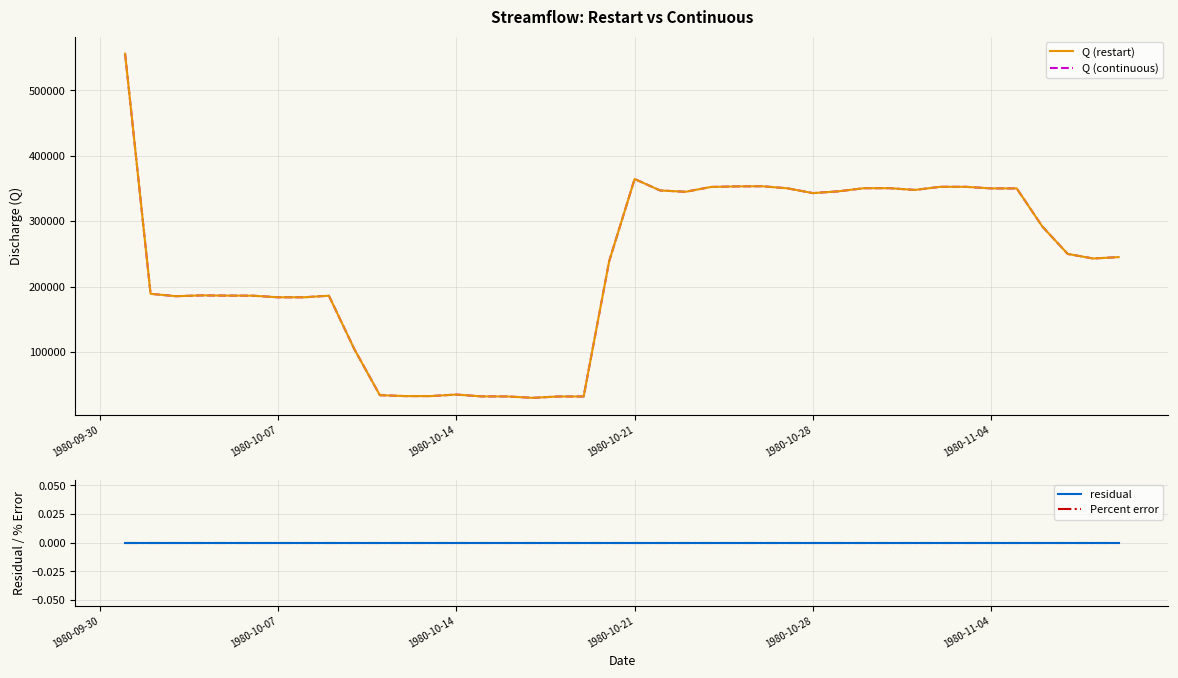

True or false: Percent error and Q (restart) cross at least once.

False